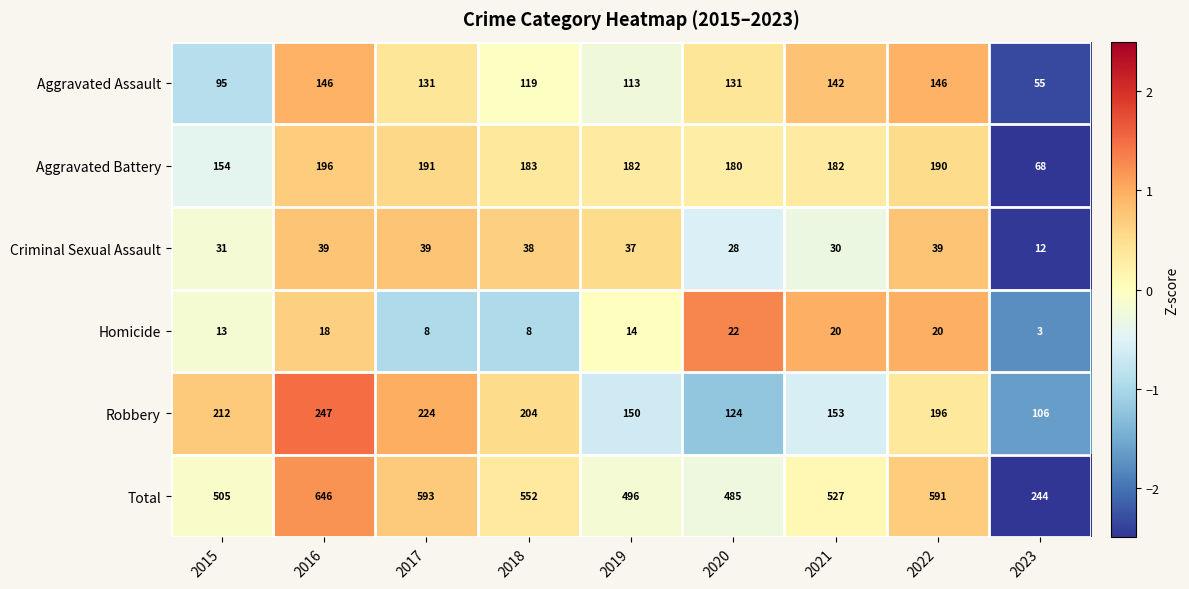

Which series has the widest spread of values?

Total